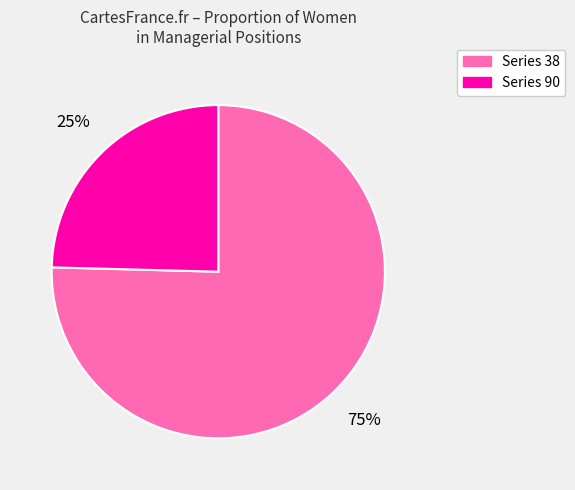

Which slice is the largest?

Series 38